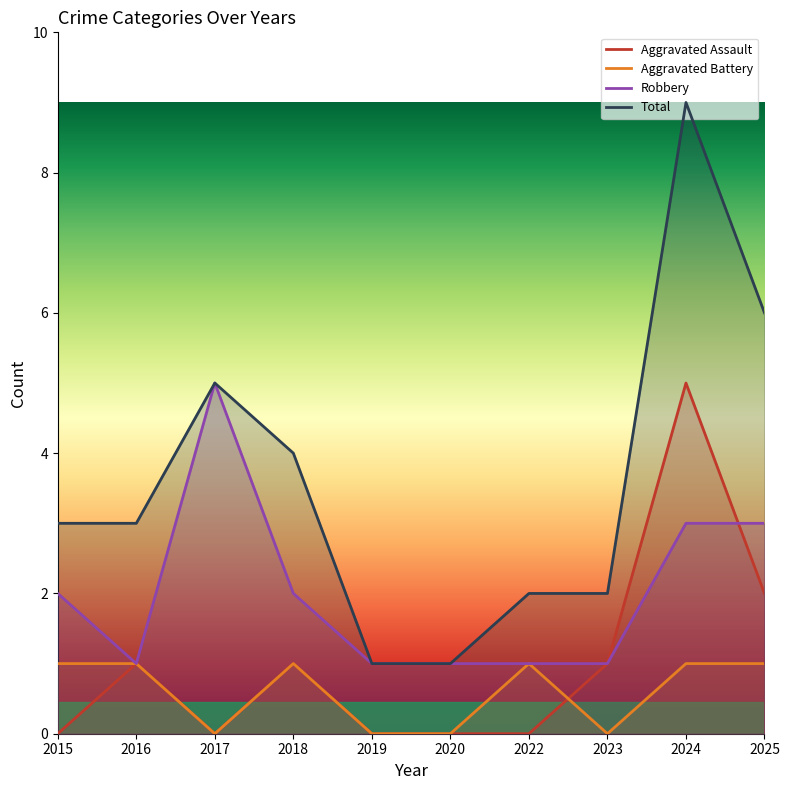

How many times do Aggravated Assault and Aggravated Battery cross each other?

1